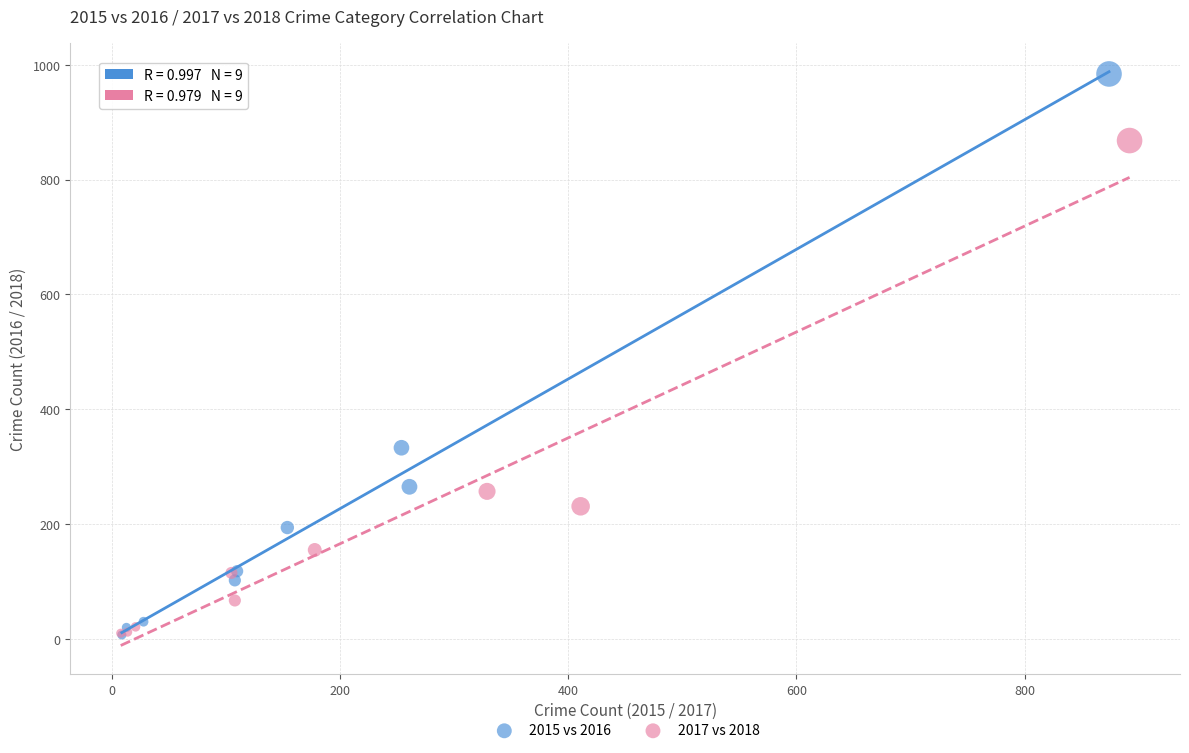

Which series has the widest spread of Y values?

2015 vs 2016